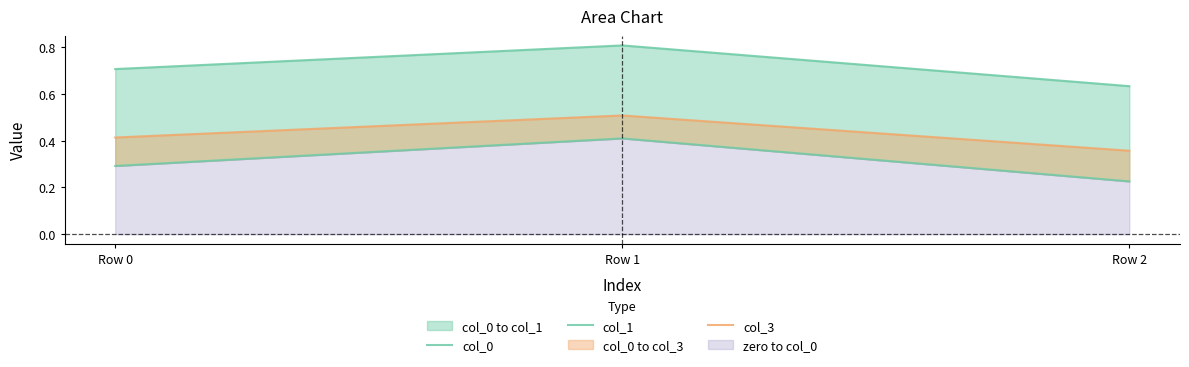

Reading right to left, extract all data points from this chart.

col_0: 0.2	0.4	0.3
col_1: 0.6	0.8	0.7
col_3: 0.4	0.5	0.4